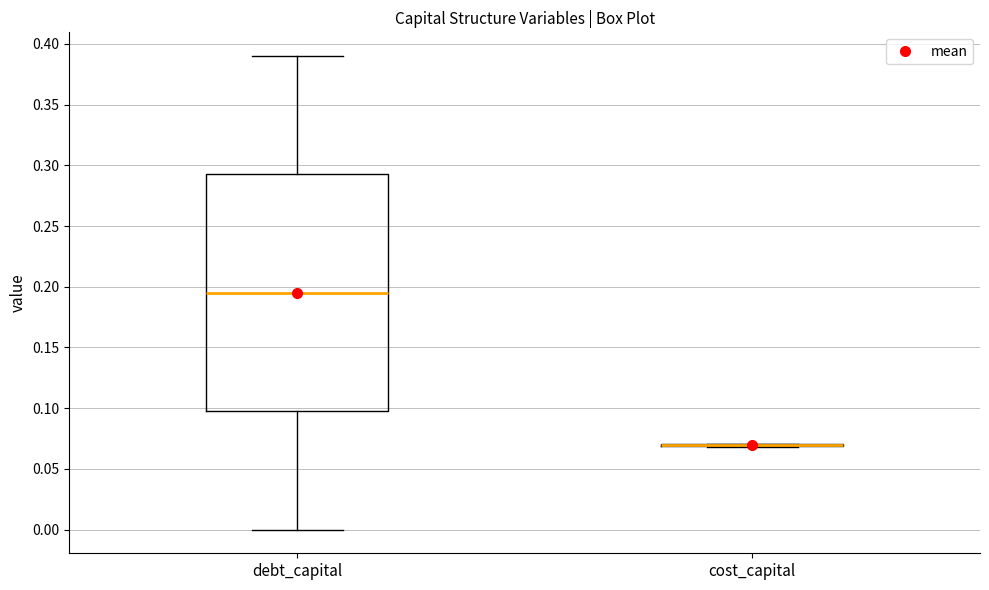

Where is the upper edge of the box for debt_capital on the y-axis? The values are not printed on the chart, so give them approximately, as read against the axis.

0.295